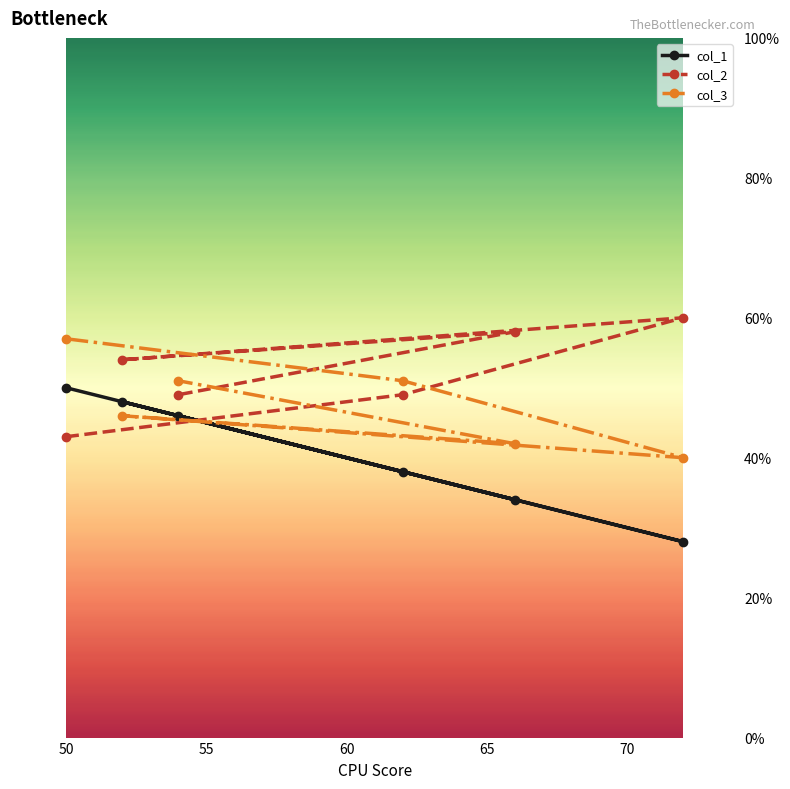

What is the highest value of the col_2 series?

60